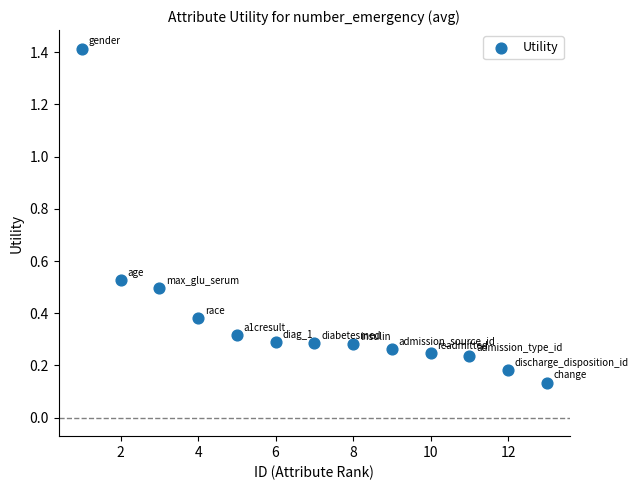

What is the range of Y values (max minus min)?

1.3